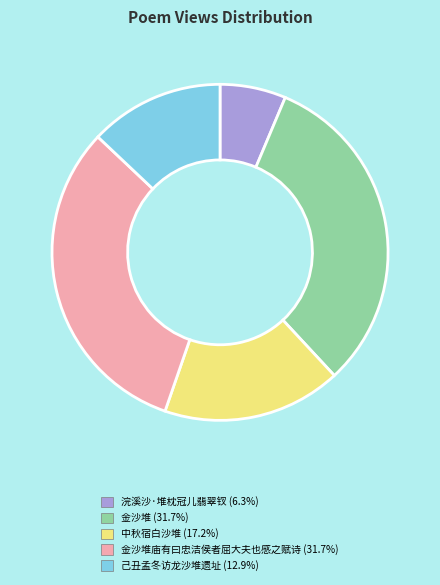

Is there a majority slice in this chart?

No